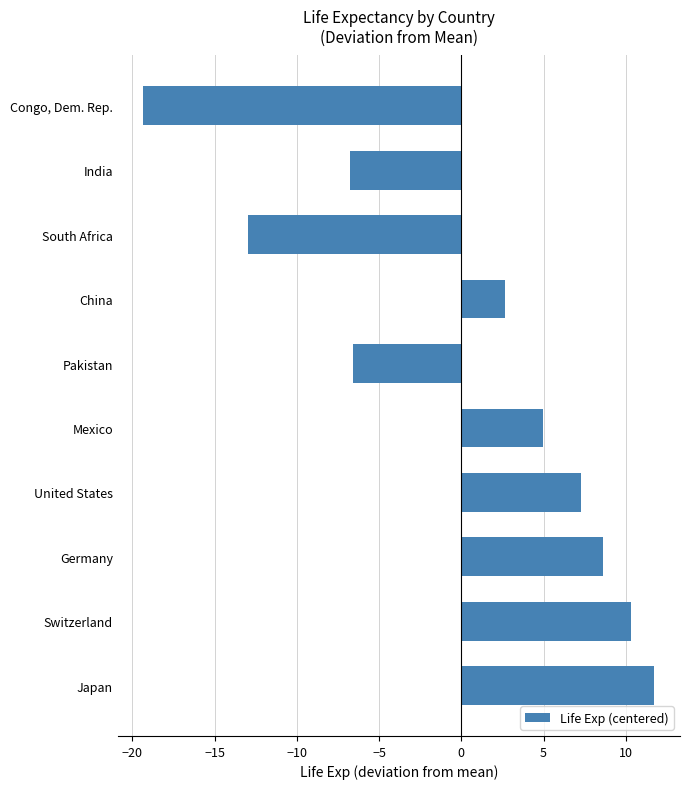

Rank the categories by value from lowest to highest.

Congo, Dem. Rep., South Africa, India, Pakistan, China, Mexico, United States, Germany, Switzerland, Japan